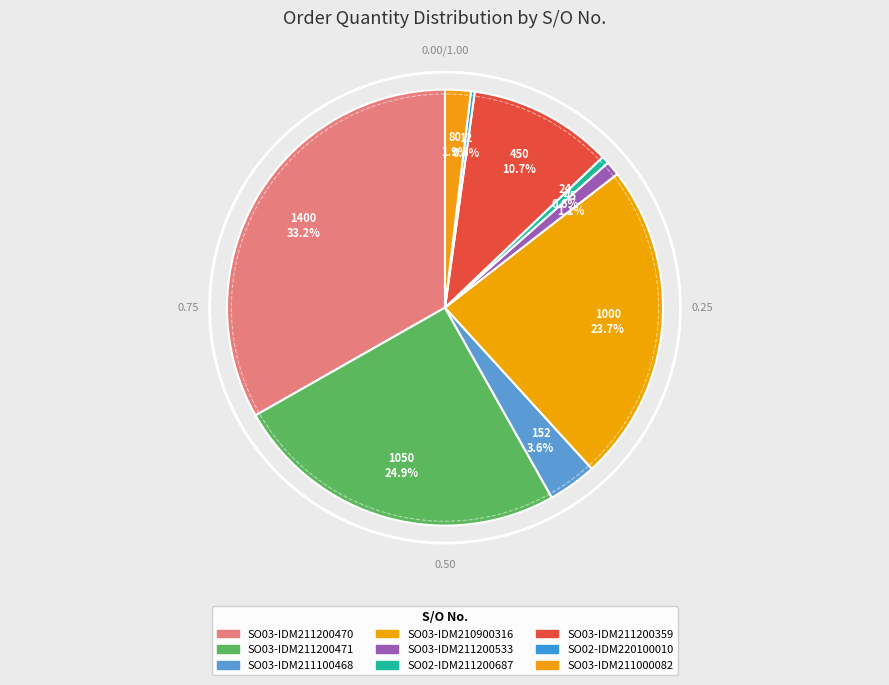

To the nearest percent, what is the combined percentage of SO03-IDM211200471 and SO03-IDM211100468?

29%